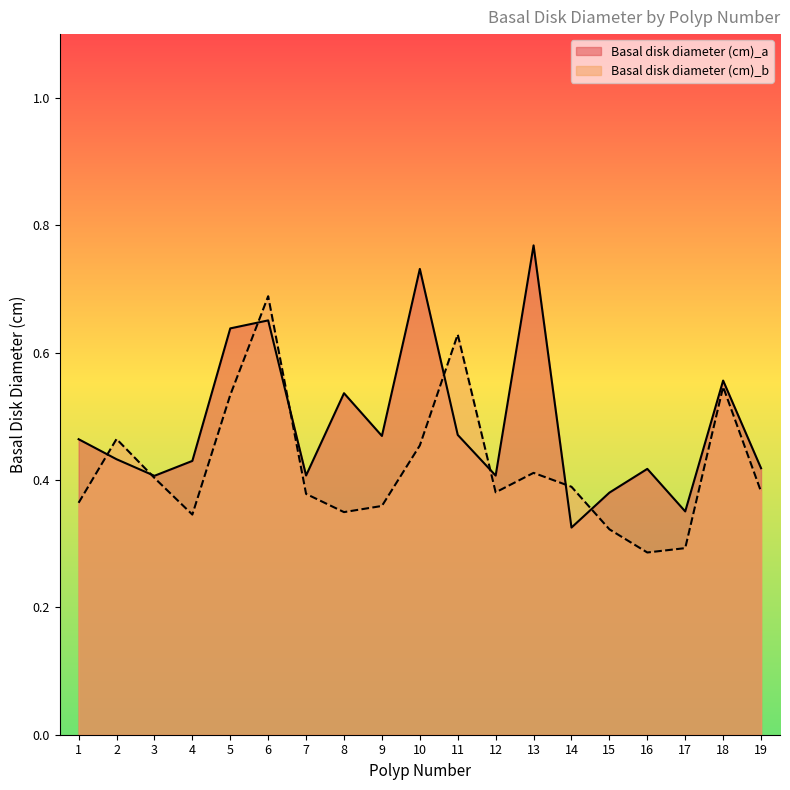

Count the Basal disk diameter (cm)_a values in the range 0 to 1.

19